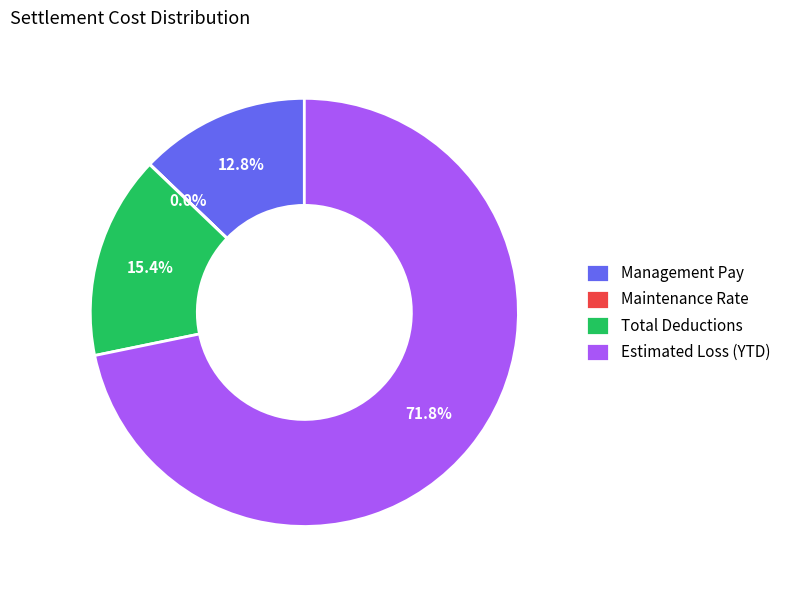

To the nearest percent, what is the average slice percentage?

25%